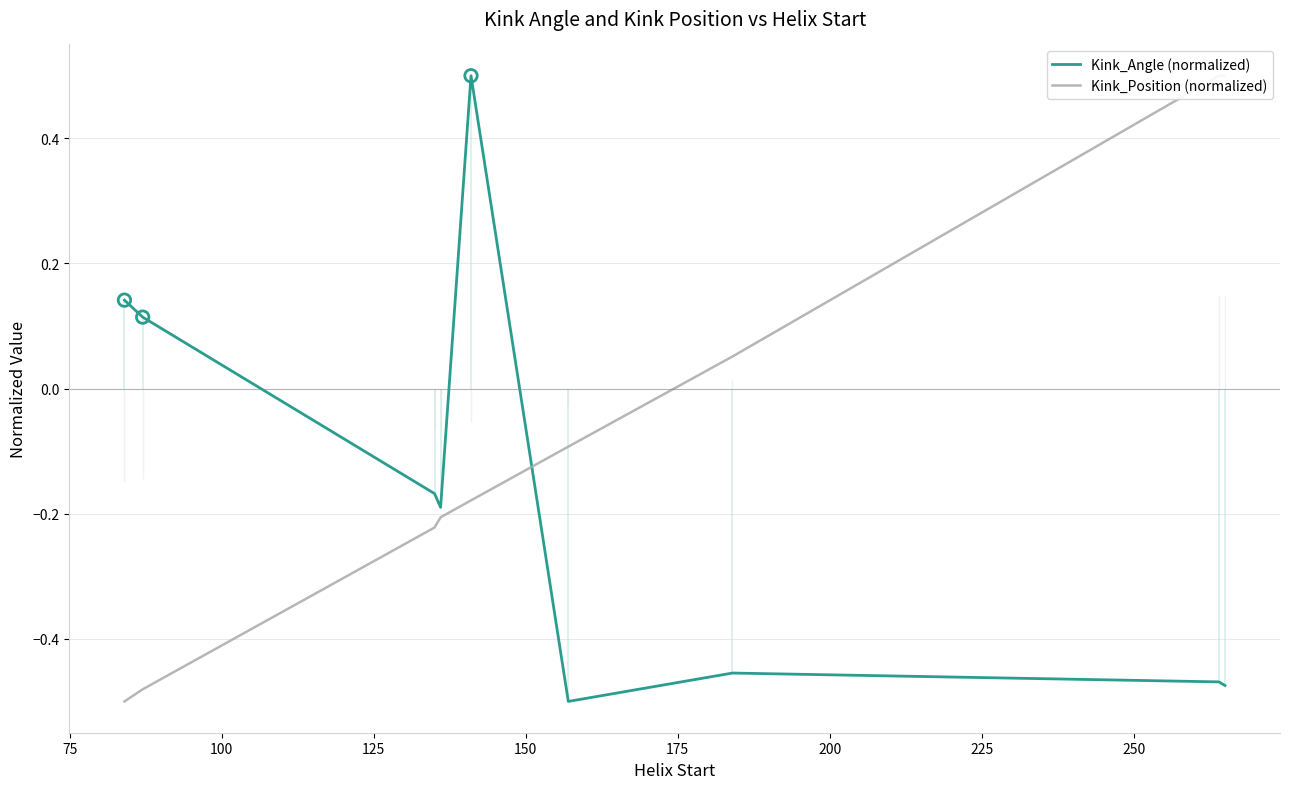

Which series contains the lowest Y value?

Kink_Angle (normalized)